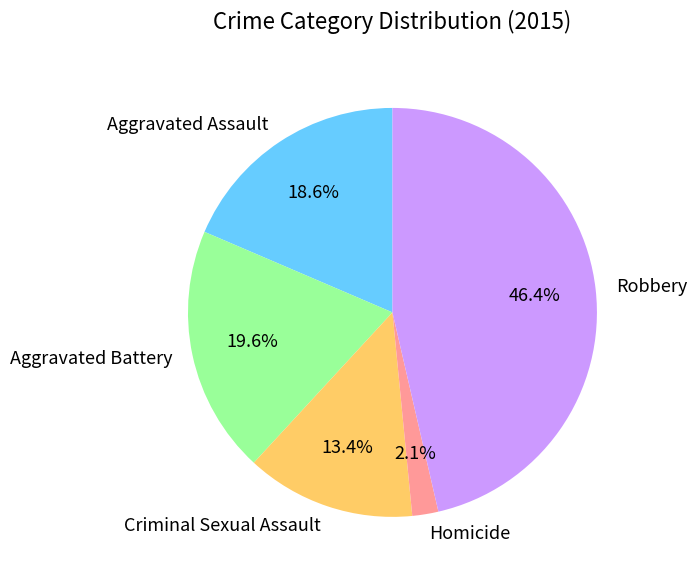

To the nearest percent, what portion does Robbery represent?

46%